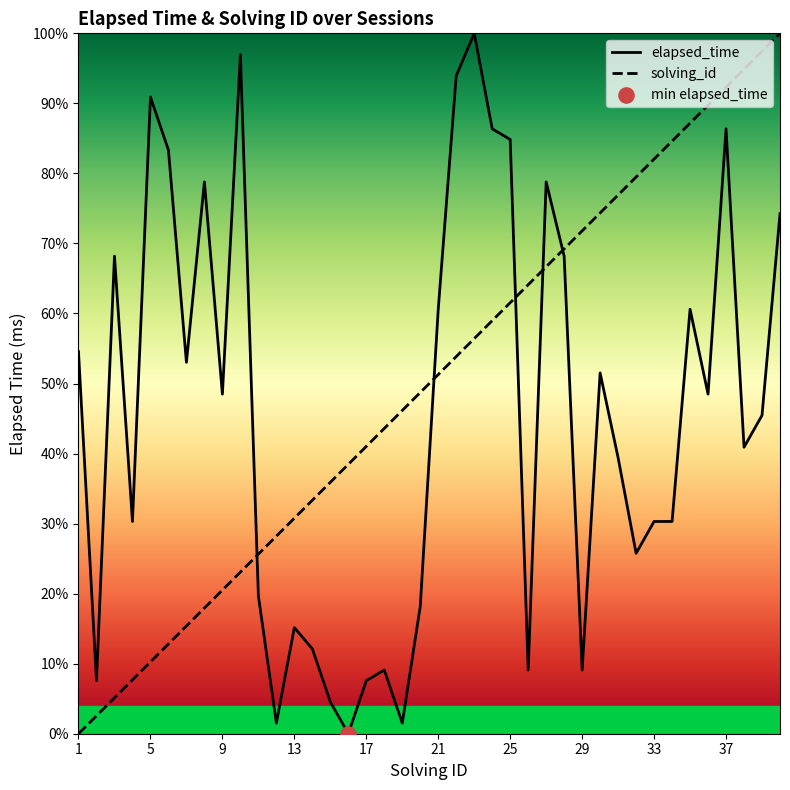

Which series contains the lowest Y value?

elapsed_time